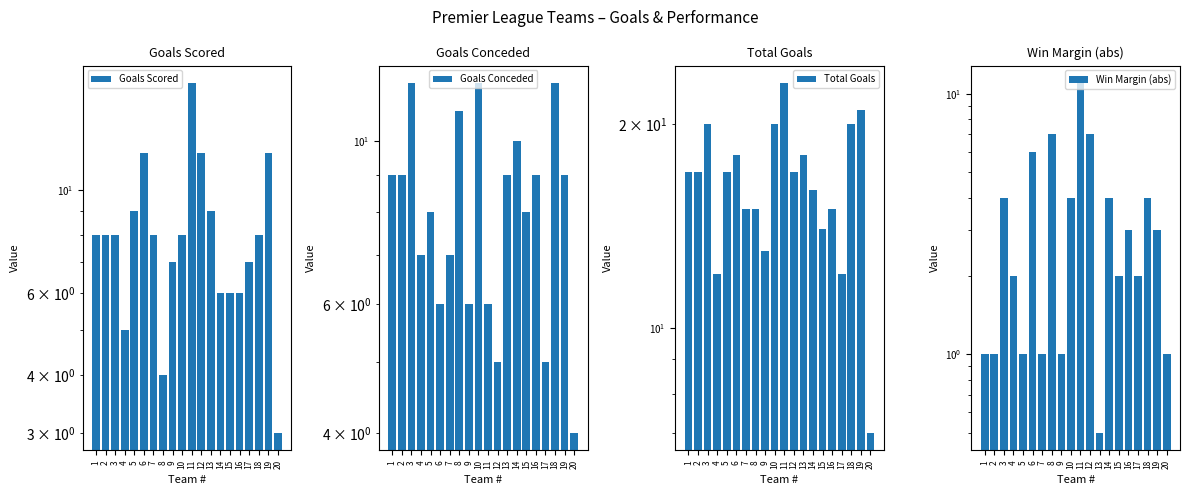

What is the value of the Goals Scored bar at the 9th from the left?

7.0